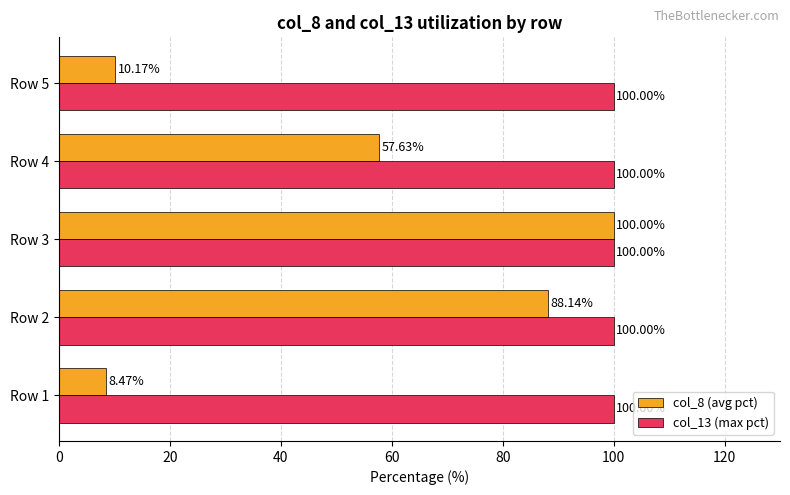

Rank the series at Row 4 from lowest to highest value.

col_8 (avg pct), col_13 (max pct)